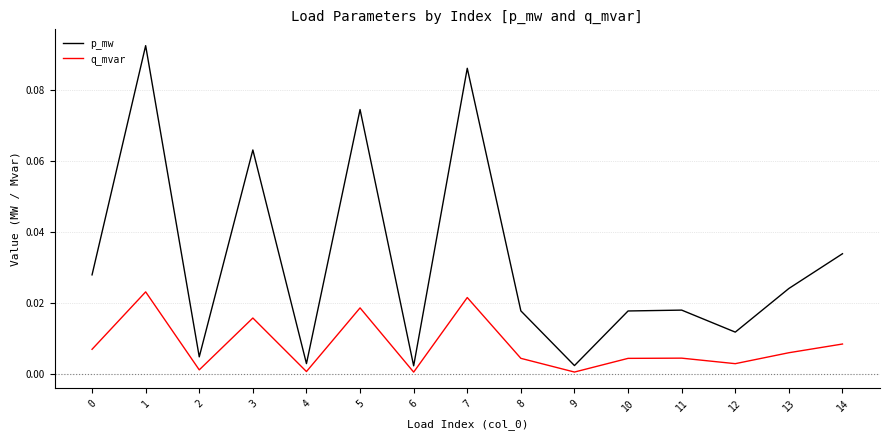

At which category does q_mvar reach its first local valley?

2